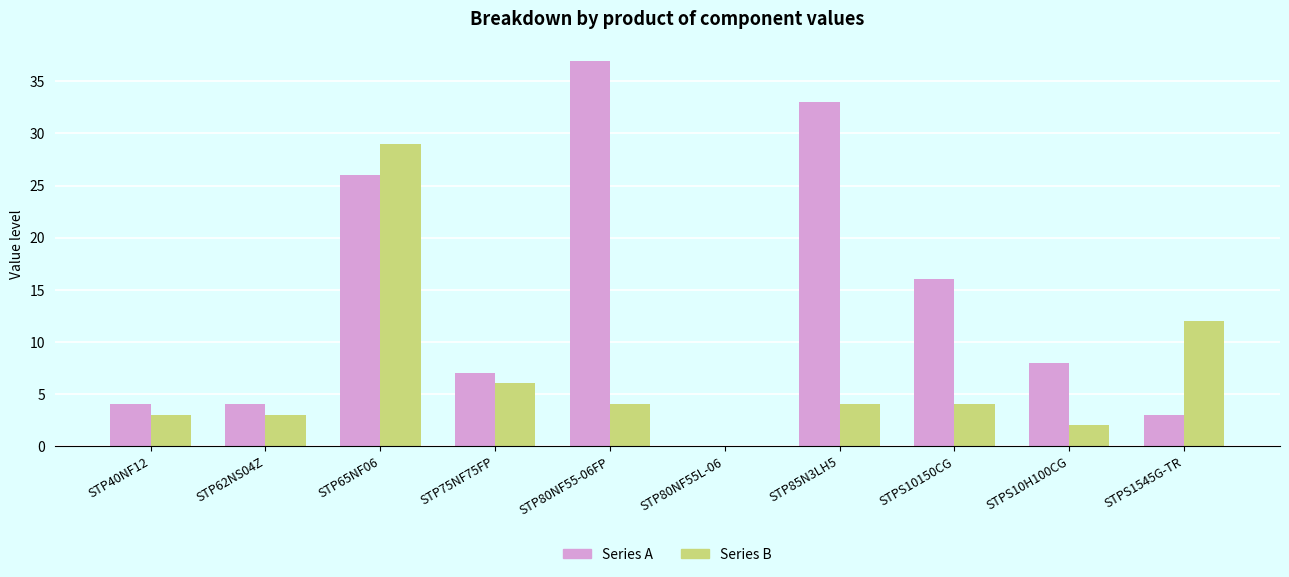

What is the sum of all Series A values?

138